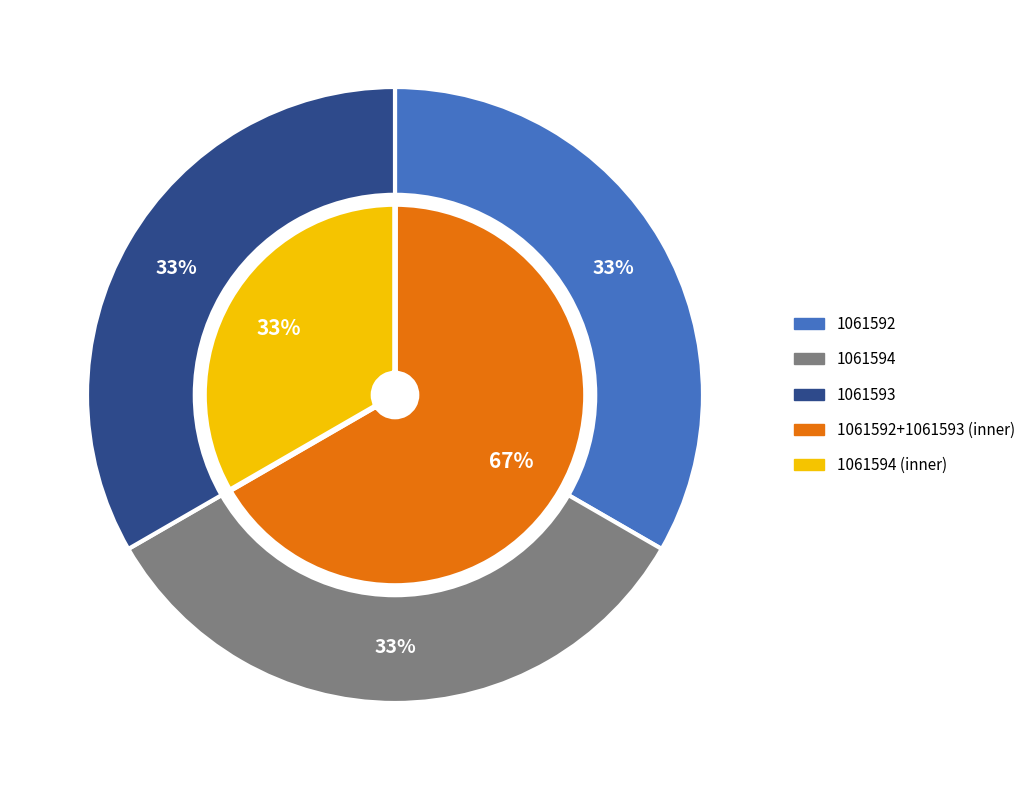

The 1061593 slice represents 45% of the pie. True or false?

False